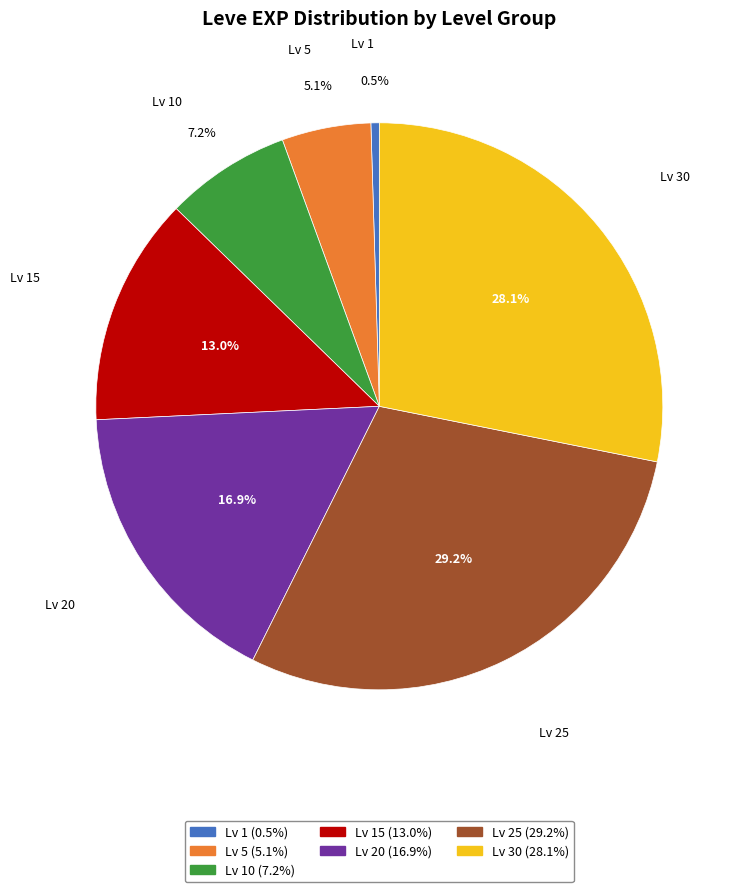

Does any single category account for the majority?

No